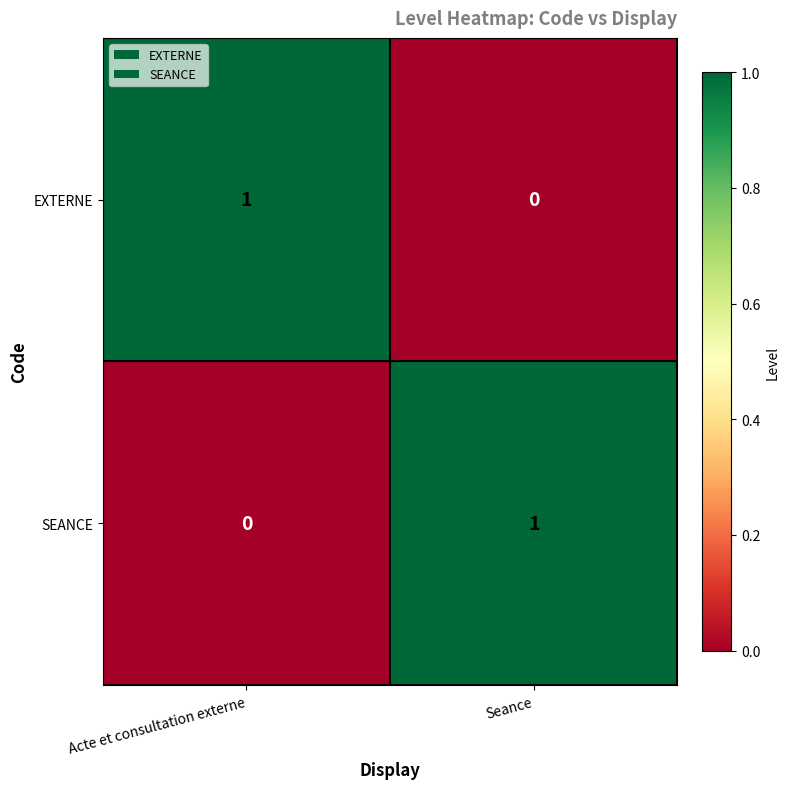

How many data points does each series have?

2